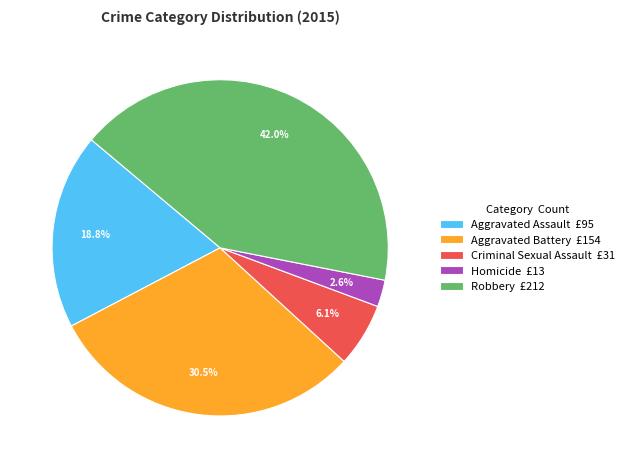

Rank the categories by value from highest to lowest.

Robbery, Aggravated Battery, Aggravated Assault, Criminal Sexual Assault, Homicide